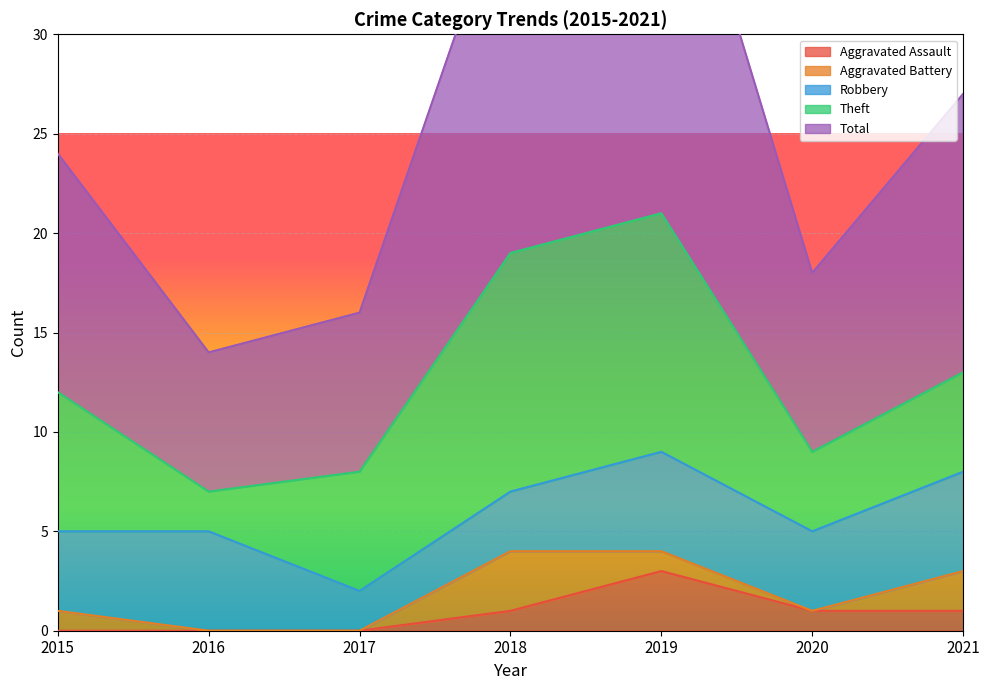

How many series are shown in this chart?

5